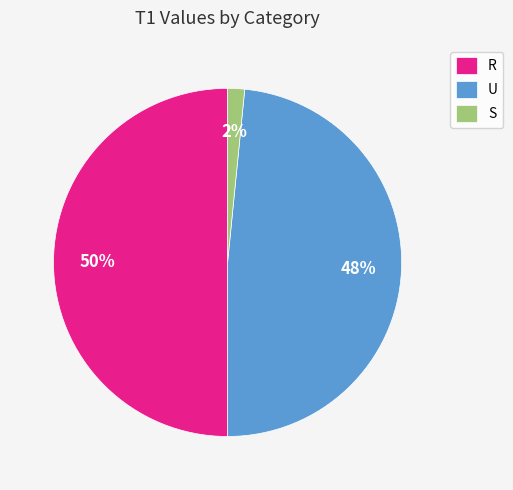

Is U the majority of the pie?

No